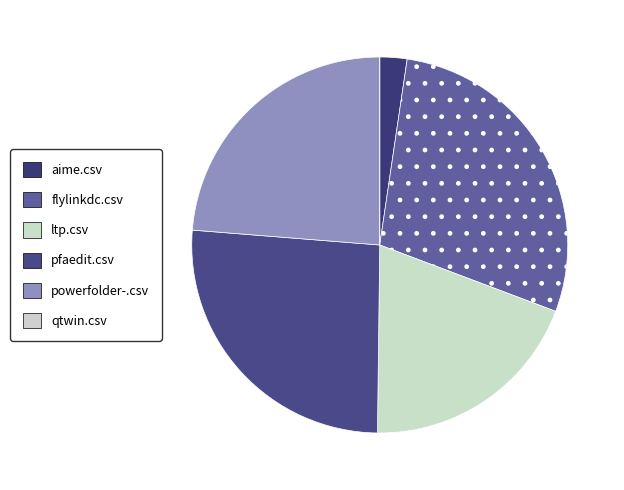

To the nearest percent, what is the average slice percentage?

17%